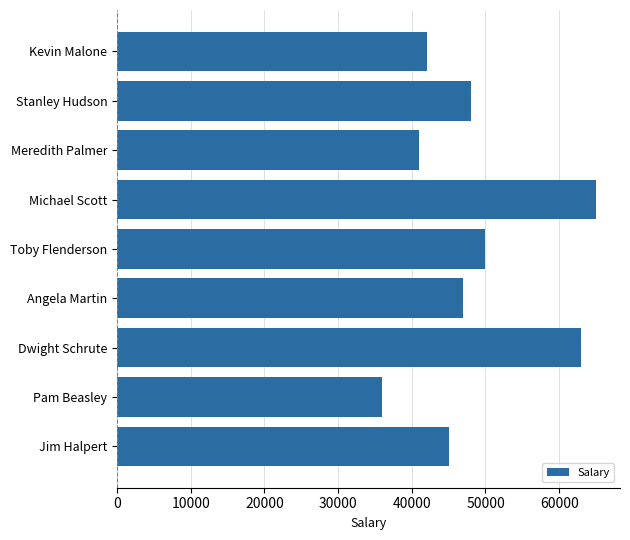

Read the value at Meredith Palmer, to the nearest 100.

41000